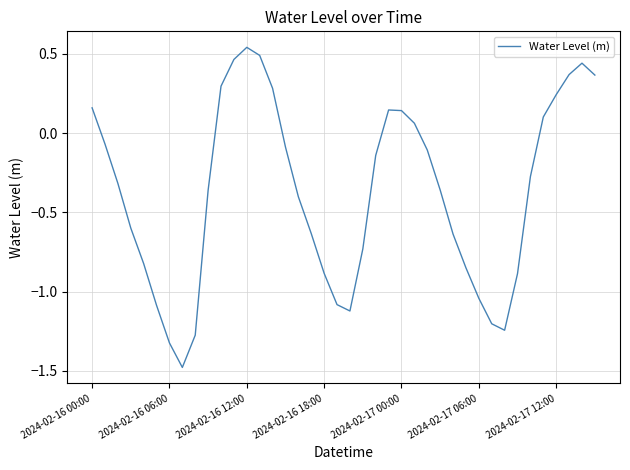

What is the minimum value shown in the chart?

-1.5